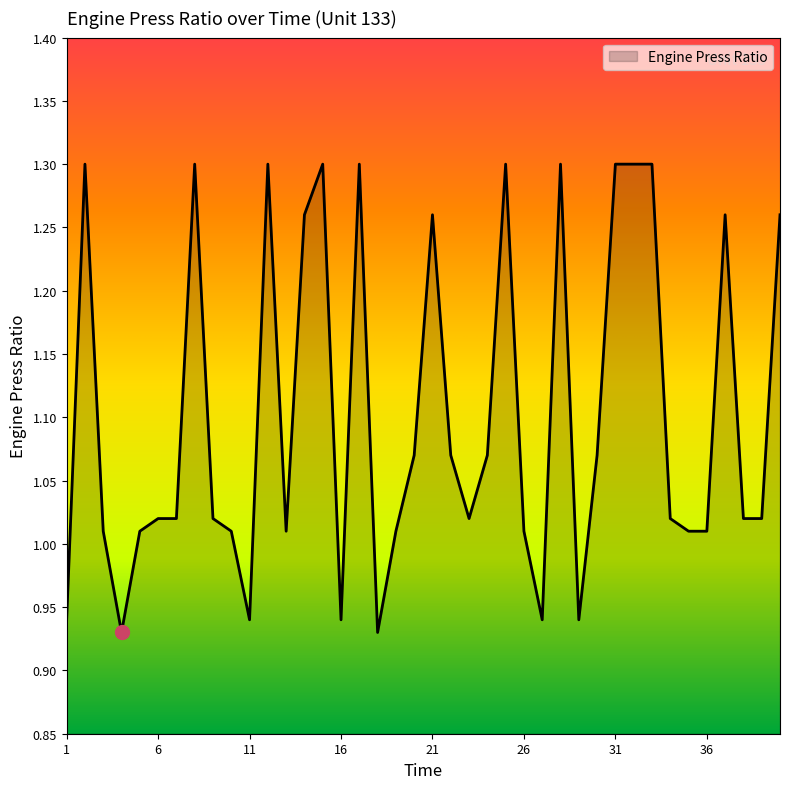

What is the difference between the maximum and minimum values?

0.4